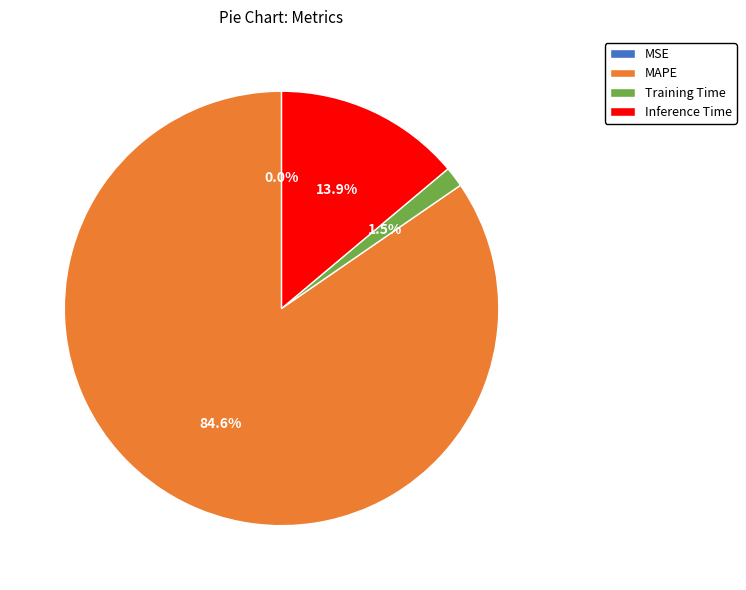

To the nearest percent, what is the combined percentage of Inference Time and Training Time?

15%